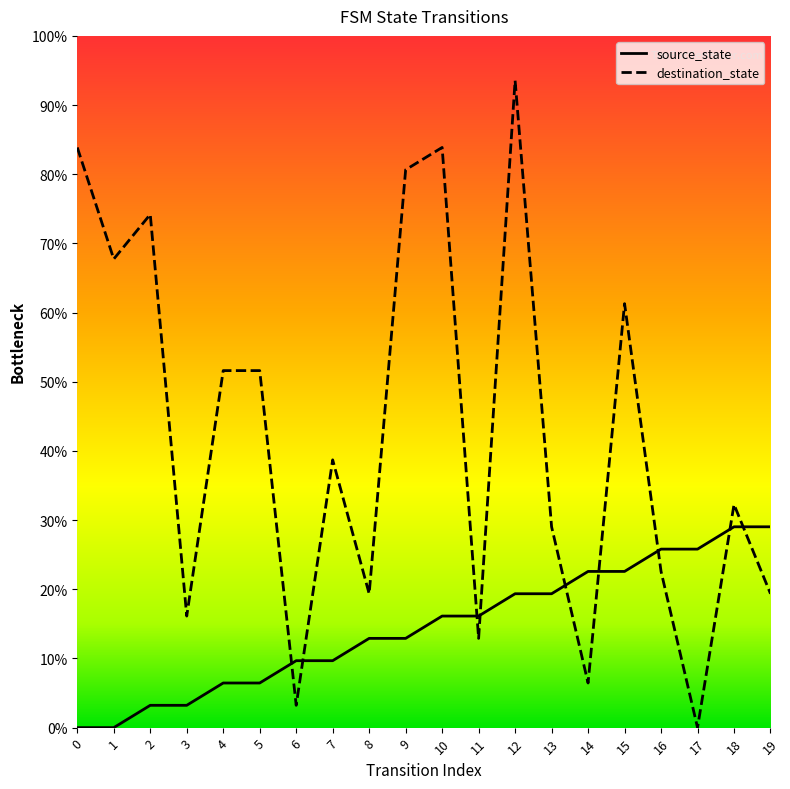

What are all the series names shown in the legend?

source_state, destination_state